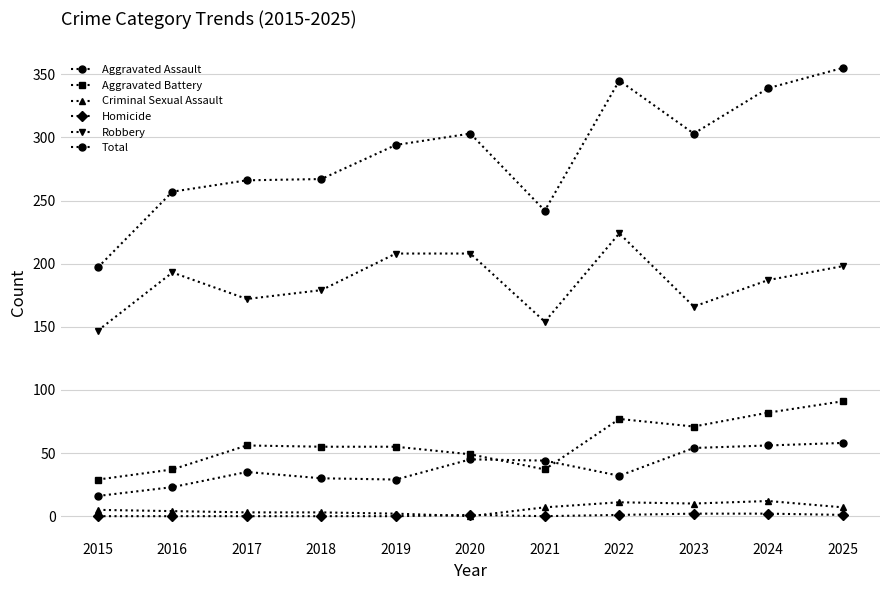

What is the difference between the maximum and minimum values in the Robbery series?

77